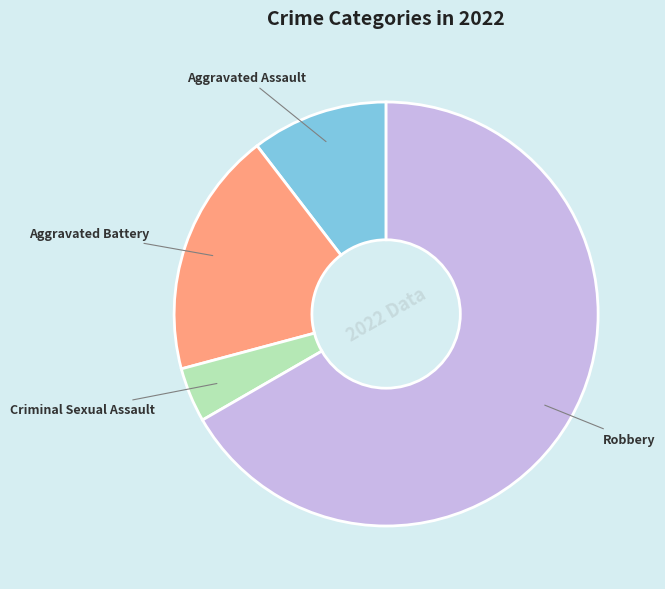

Which category accounts for the majority?

Robbery